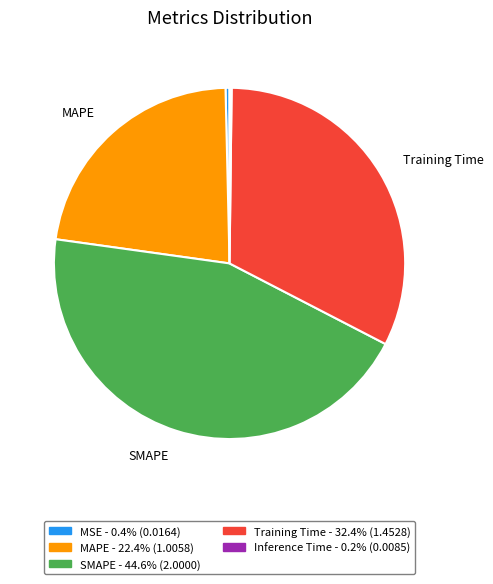

Is there a majority slice in this chart?

No